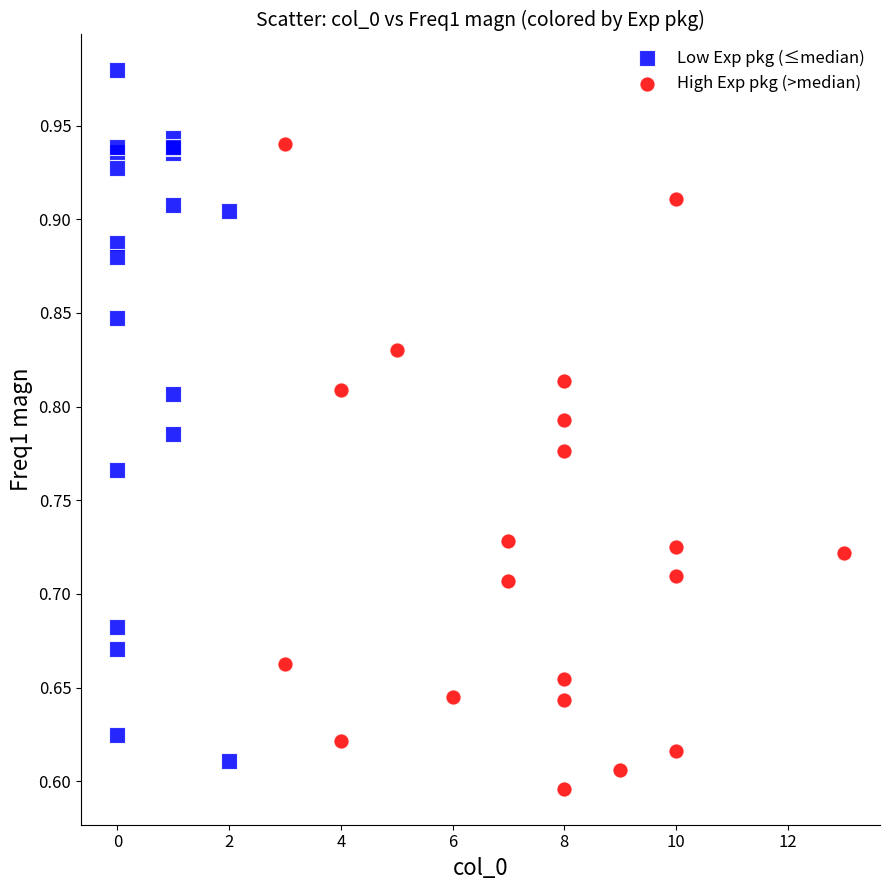

Which series contains the highest Y value?

Low Exp pkg (≤median)